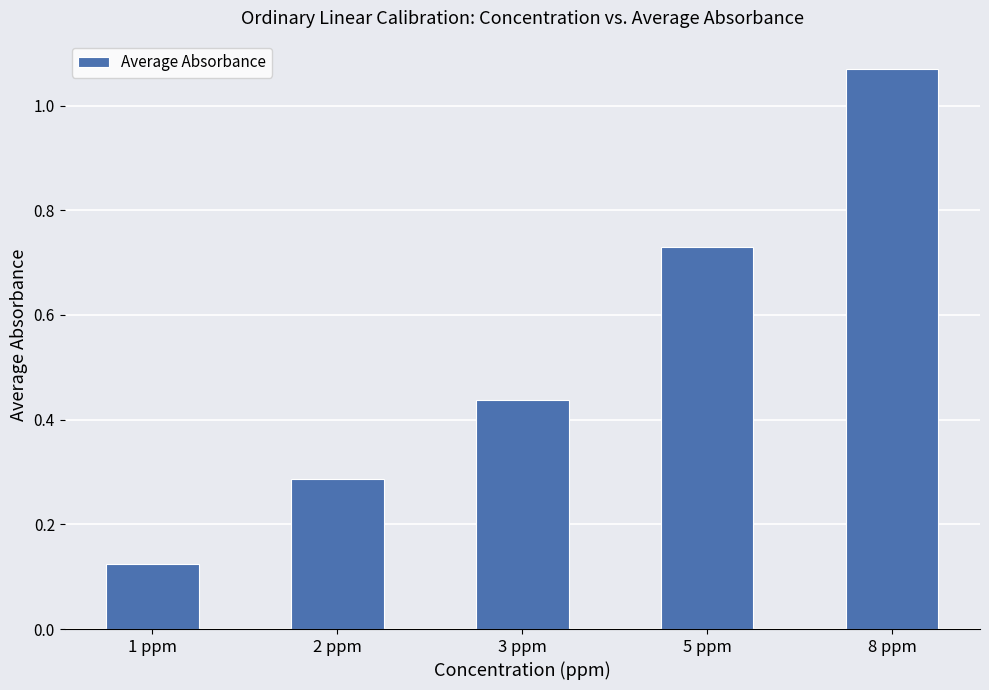

What is the difference between the maximum and minimum values?

0.9